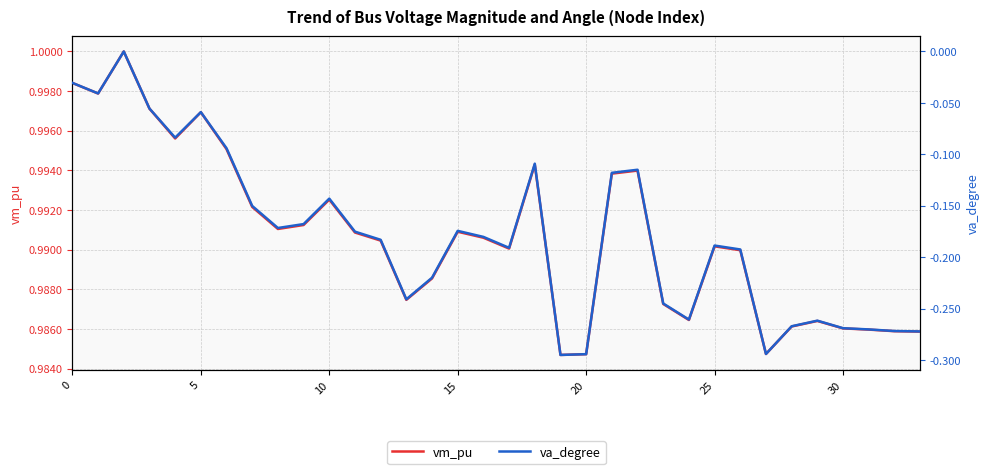

What is the difference between the maximum and second lowest values in the va_degree series?

0.3